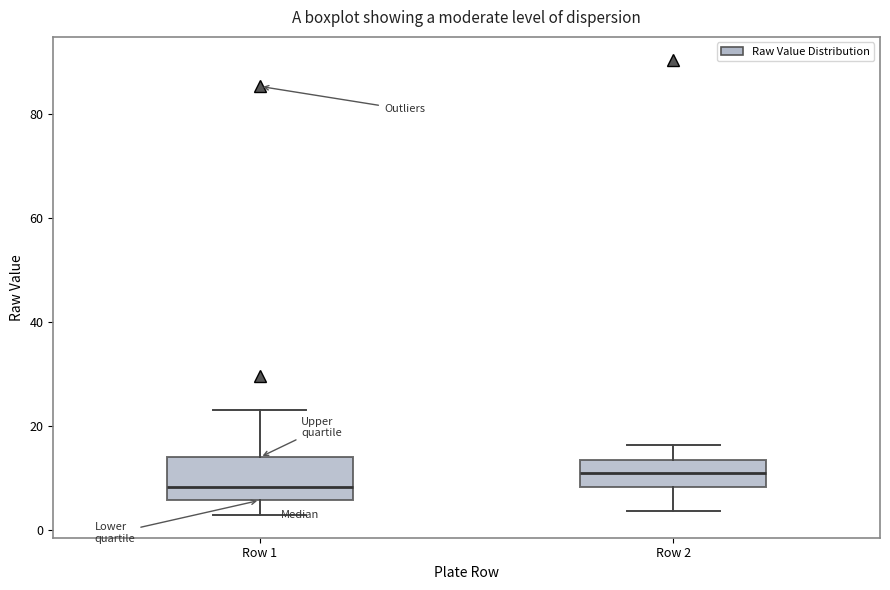

Which box's median line is the highest?

Row 2